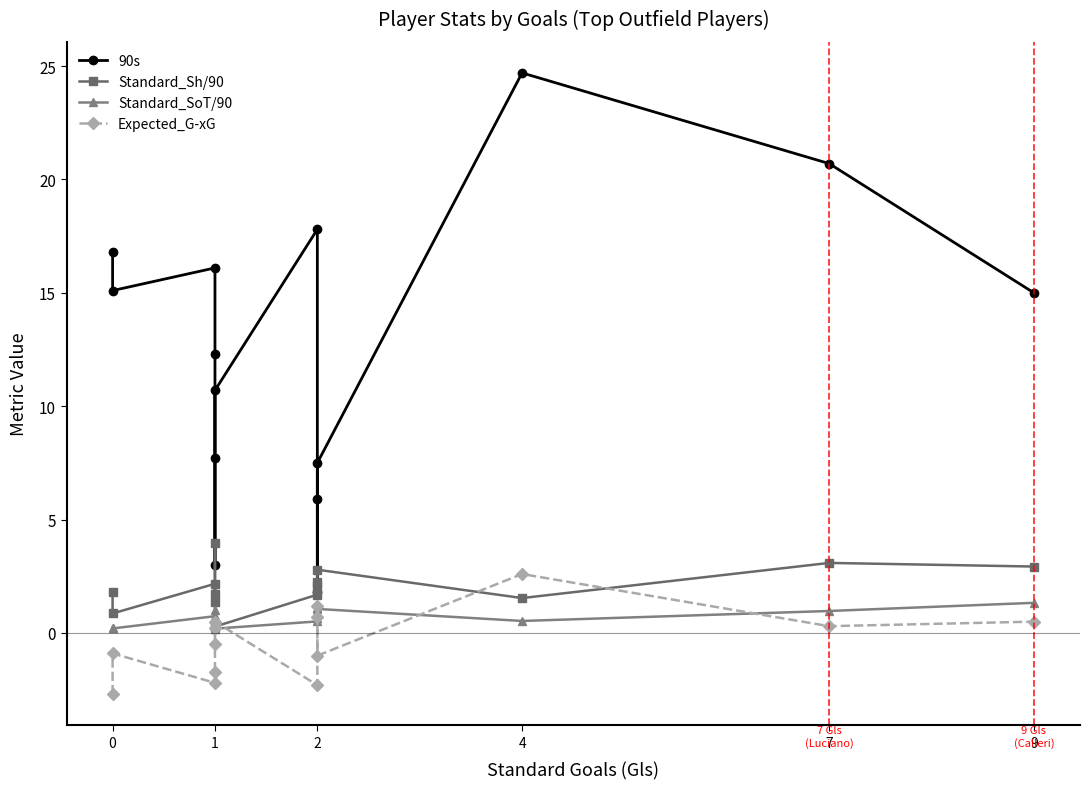

What is the smallest value displayed?

-2.7